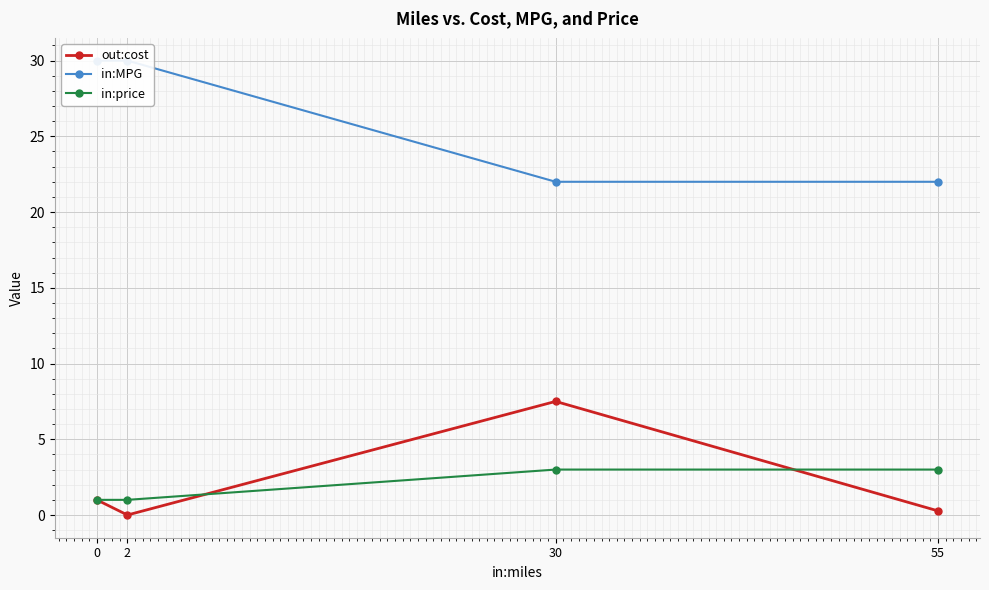

How many positive values does the out:cost series have?

3